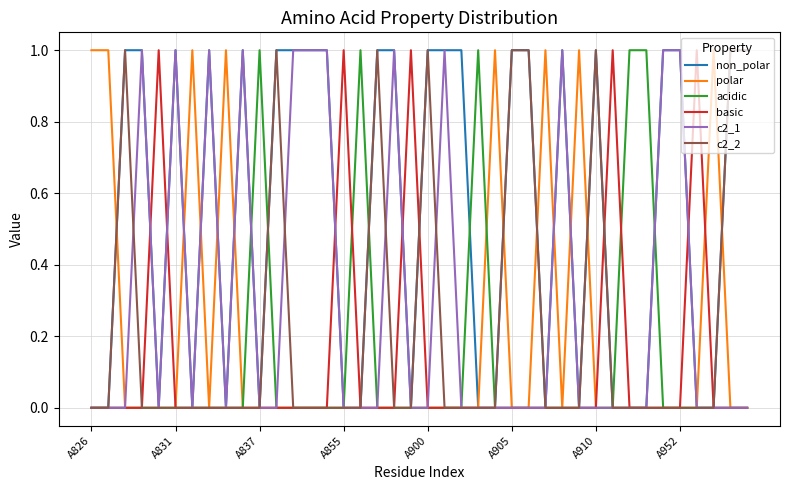

How many series are shown in this chart?

6